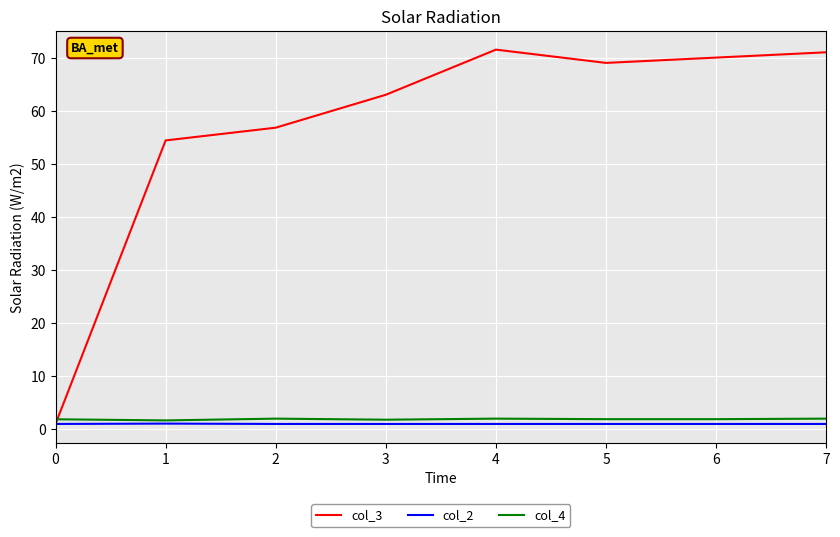

Which series has the widest spread of values?

col_3